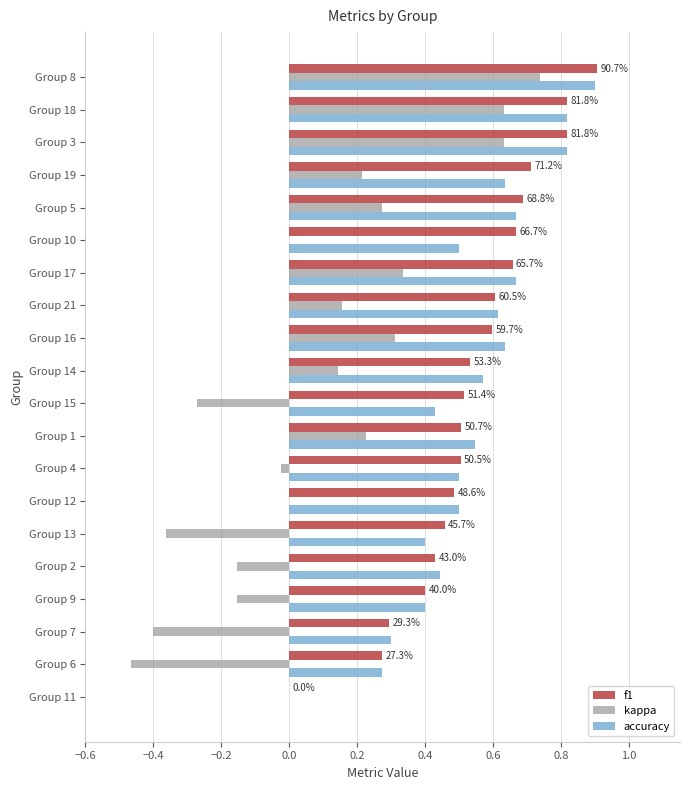

Which series changed the most between Group 19 and Group 8?

kappa